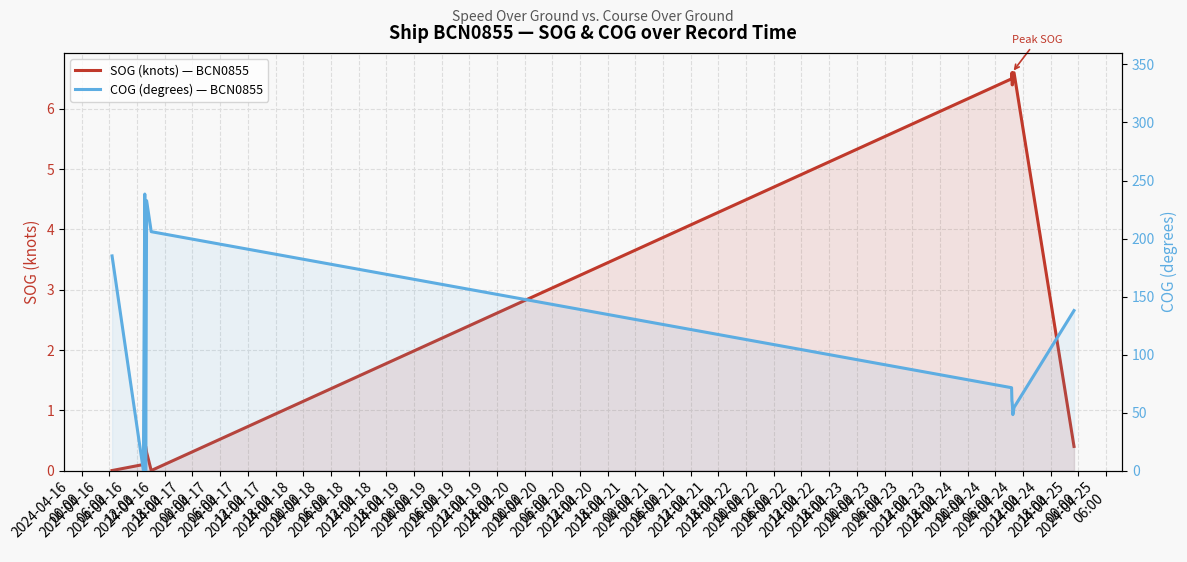

How many data points in SOG (knots) — BCN0855 are less than 6?

9